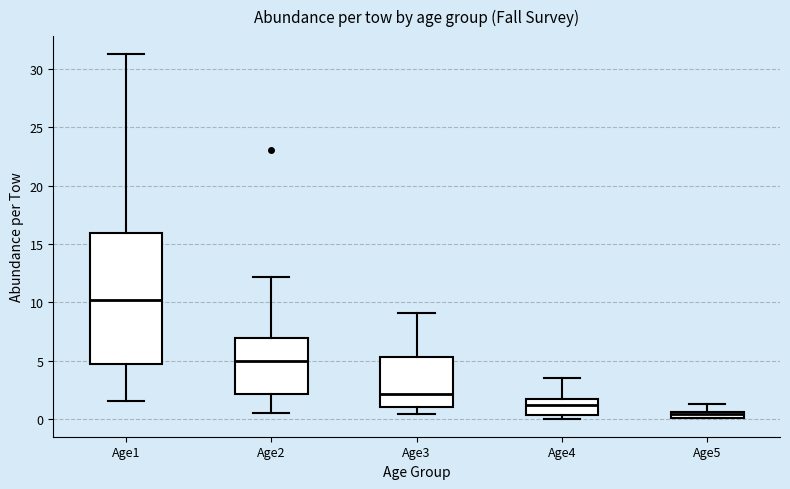

Where does the lower whisker of the box for Age1 end on the y-axis? The values are not printed on the chart, so give them approximately, as read against the axis.

1.5